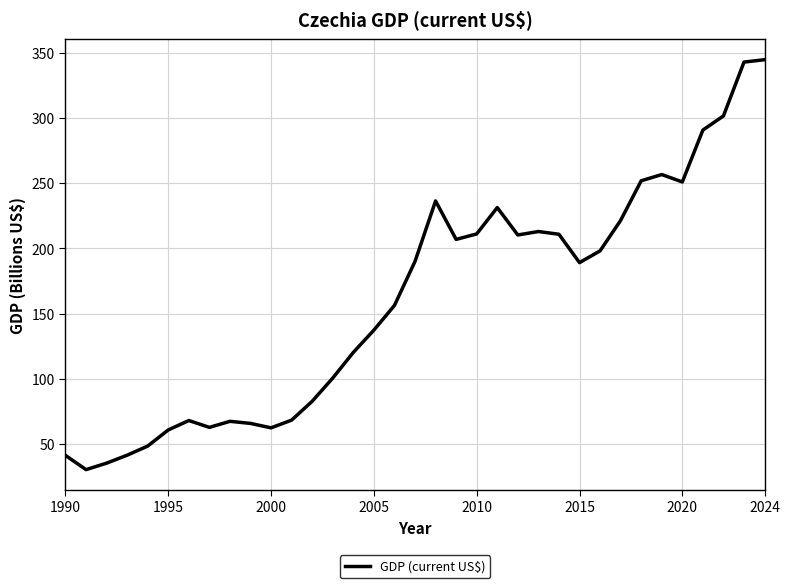

What is the minimum value shown in the chart?

30.1